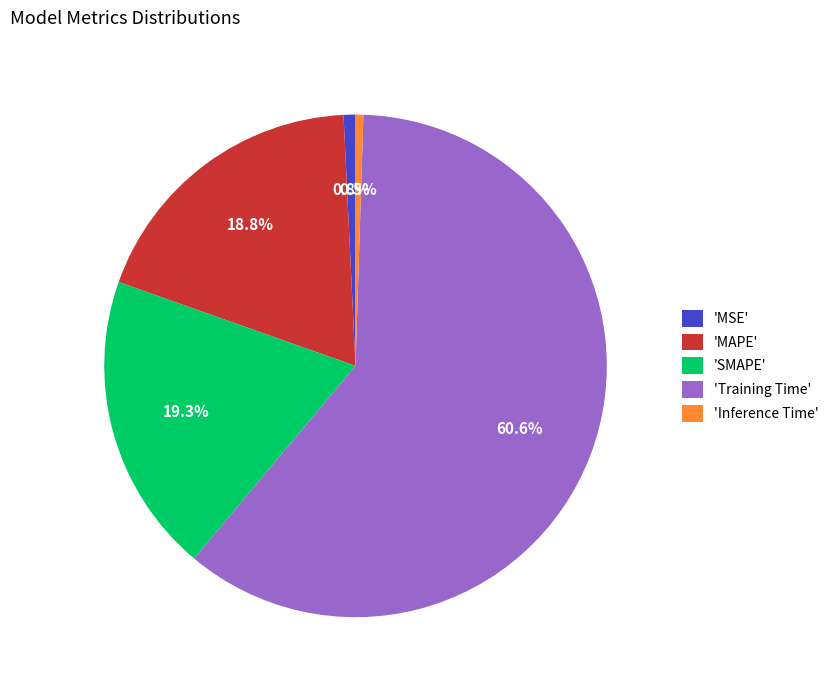

Is 'MAPE' the majority of the pie?

No